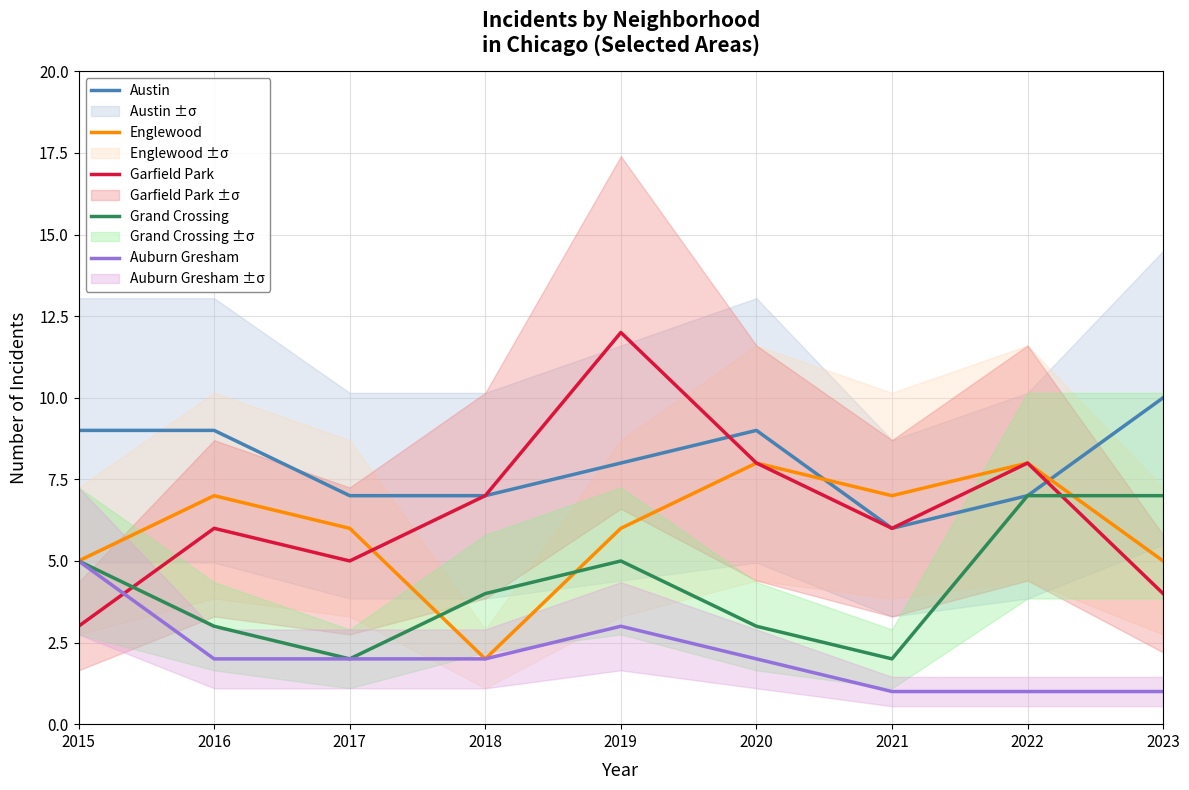

The value of Englewood at 2017 is 6. True or false?

True